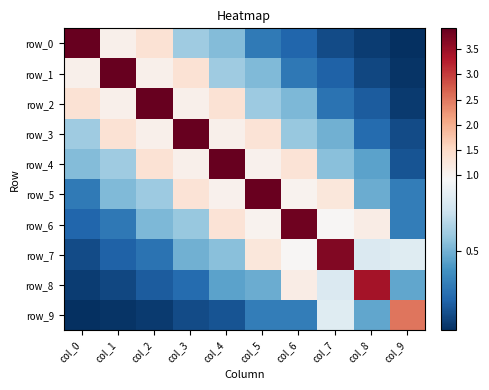

How many series are shown in this chart?

10